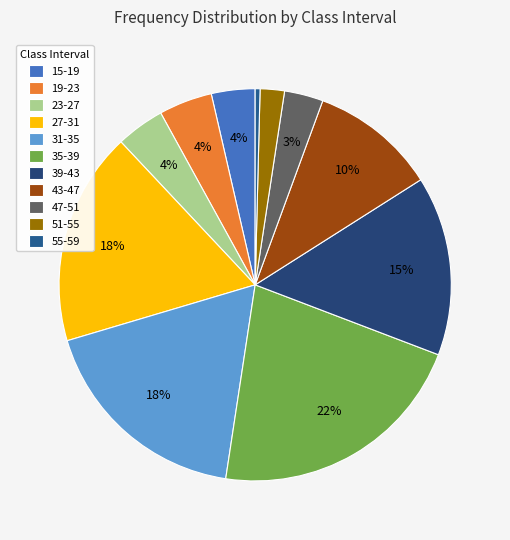

How many slices are in this pie chart?

11